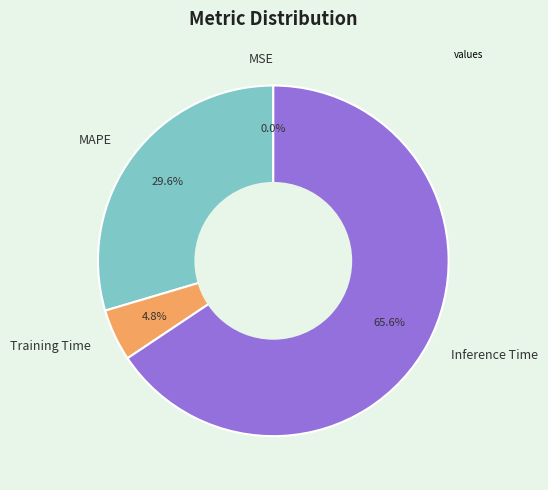

What percentage do MAPE and Inference Time together represent?

95.2%